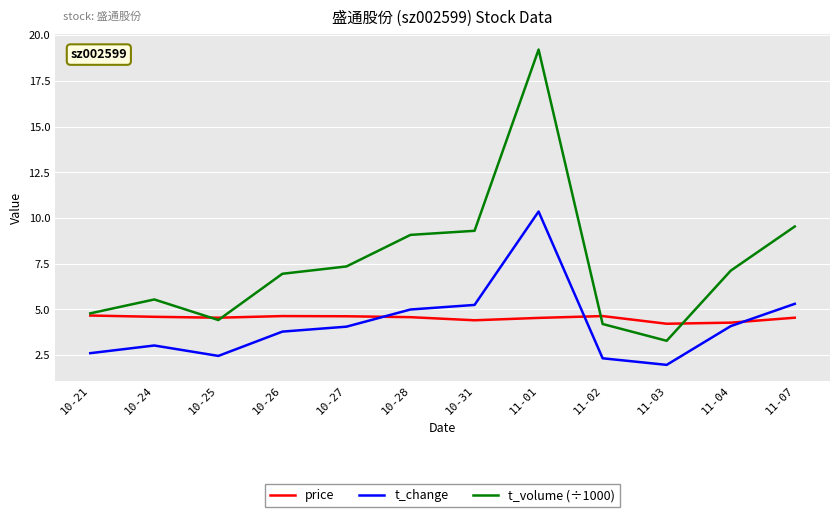

What is the difference between the maximum and minimum values in the t_volume (÷1000) series?

15.9